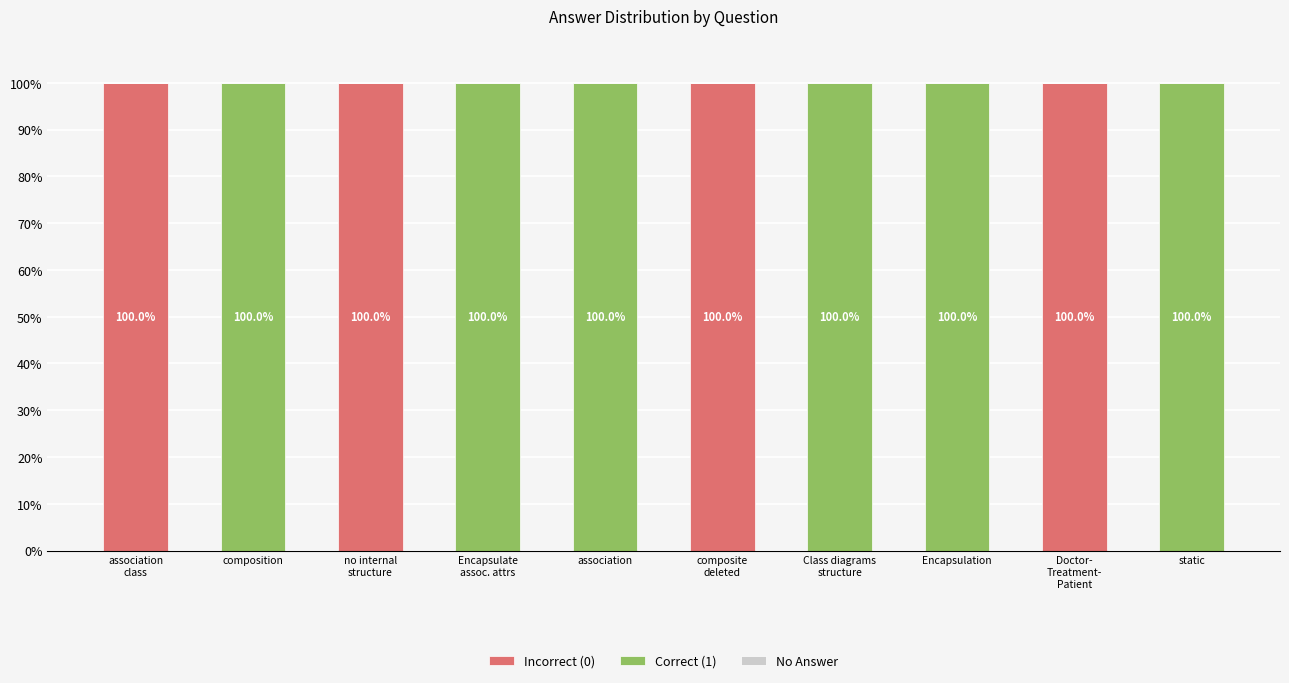

What is the total value across all series at static?

100